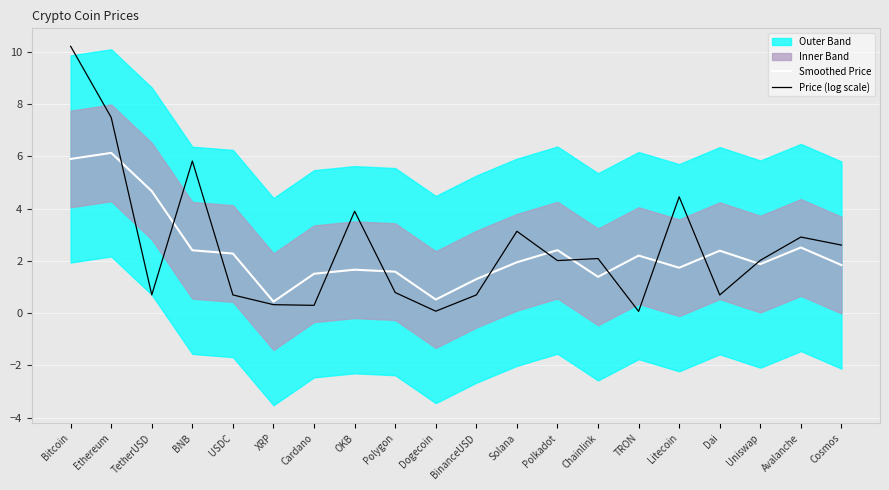

Is it true that Price (log scale) equals 3.6 at Chainlink?

False